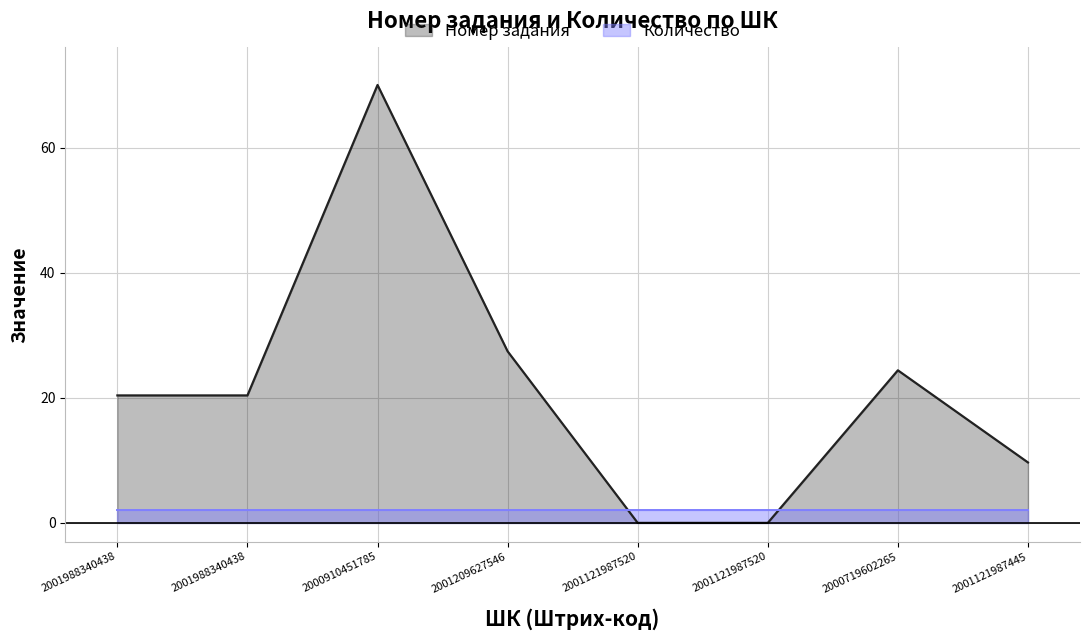

Does the chart display data point markers on the line(s)?

No